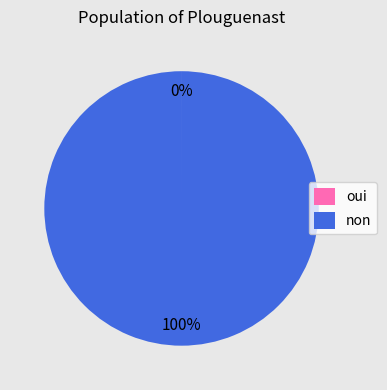

To the nearest percent, what percentage of the pie is non?

100%